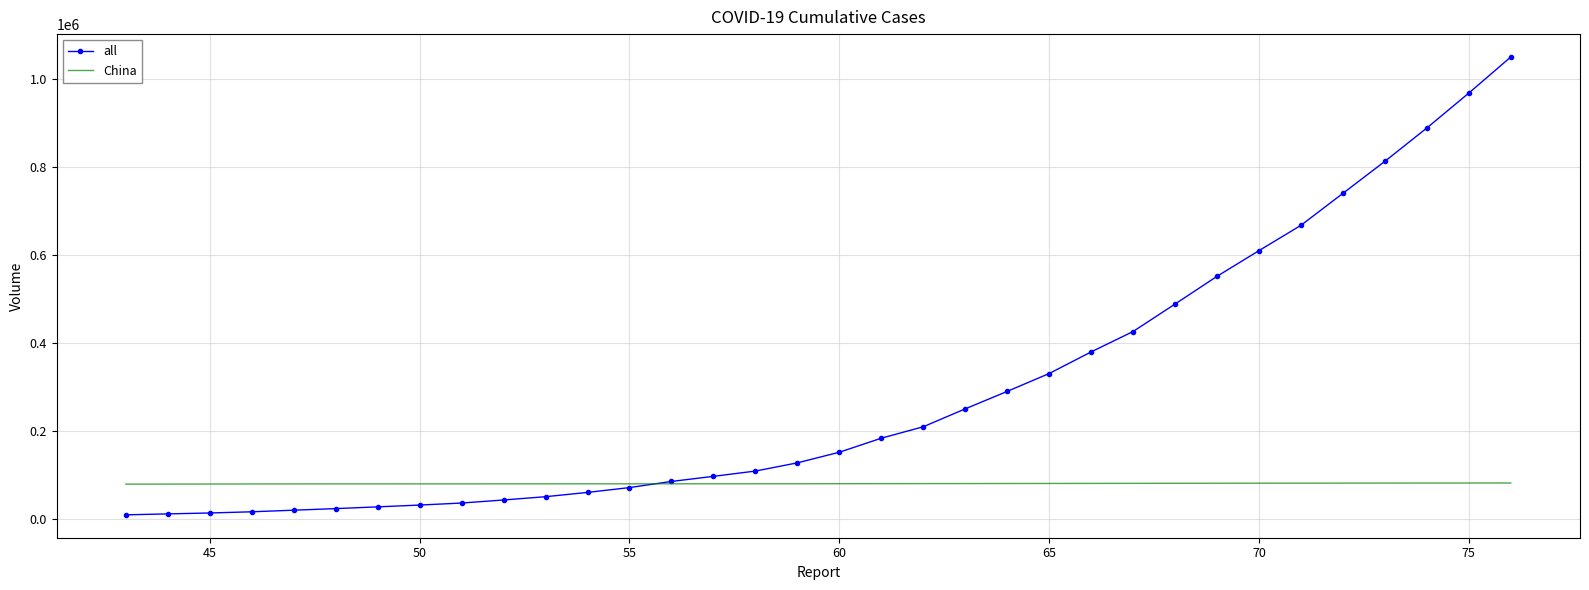

What is the maximum value for all?

1050828